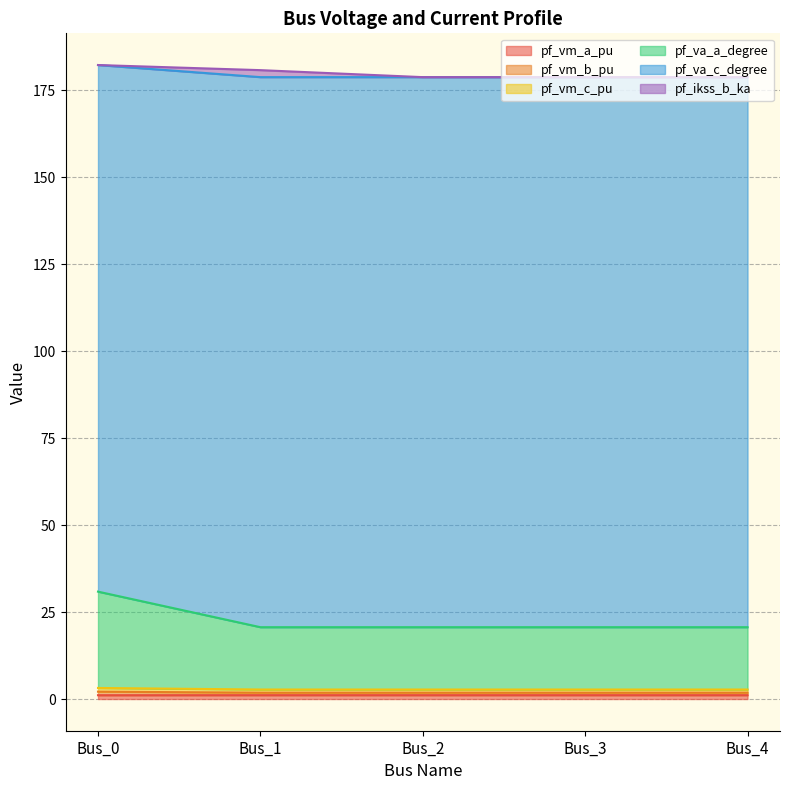

What is the maximum value shown in the chart?

182.3